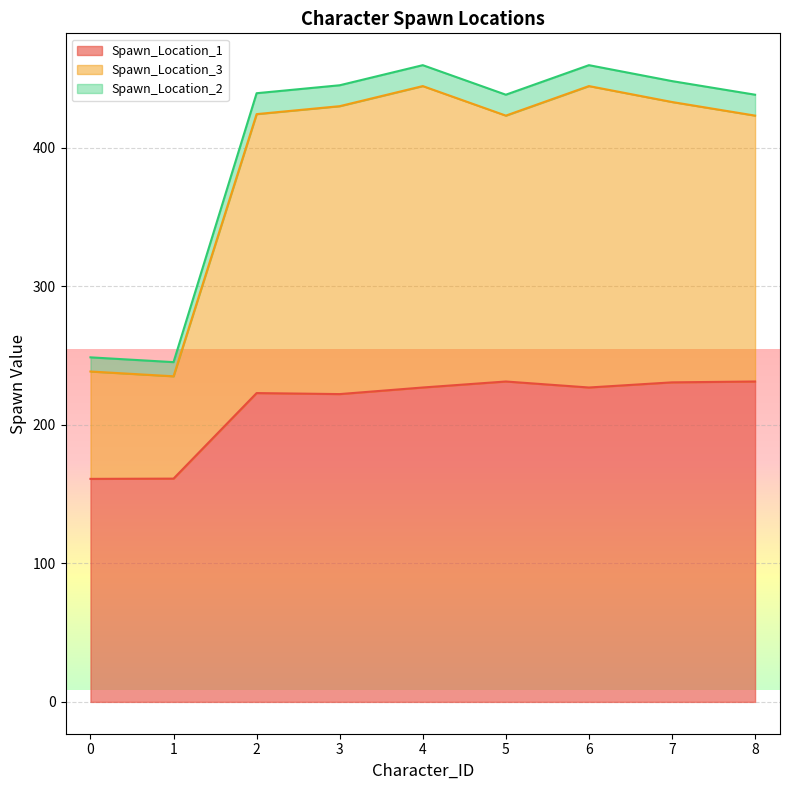

Which label corresponds to the largest value in the chart?

4